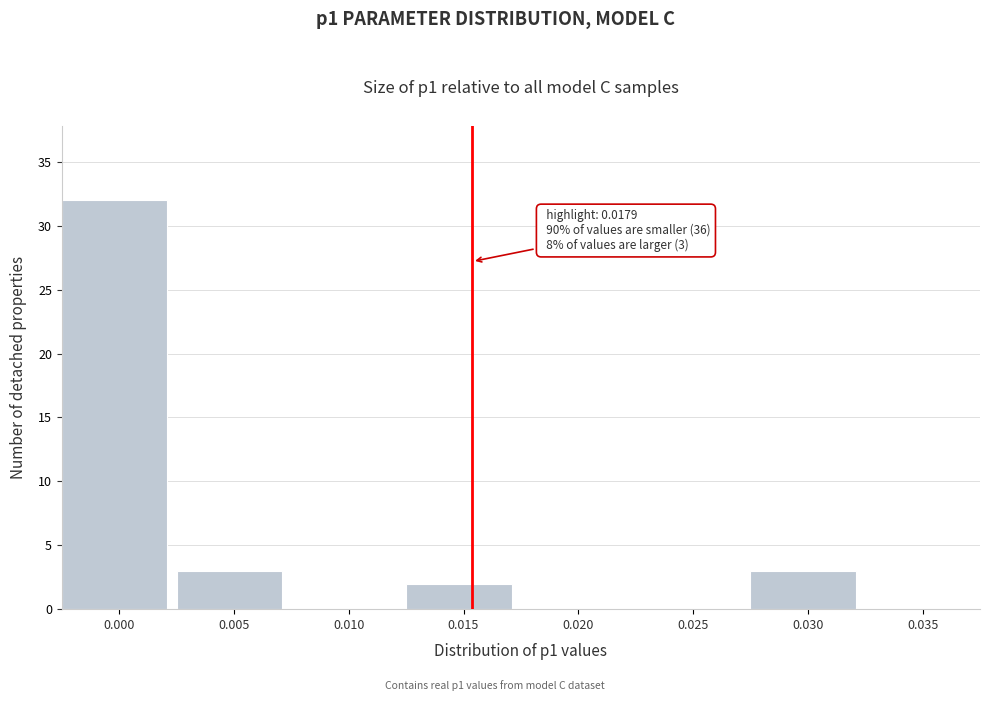

Reading left to right, extract all data points from this chart.

0.000=32	0.005=3	0.010=0	0.015=2	0.020=0	0.025=0	0.030=3	0.035=0